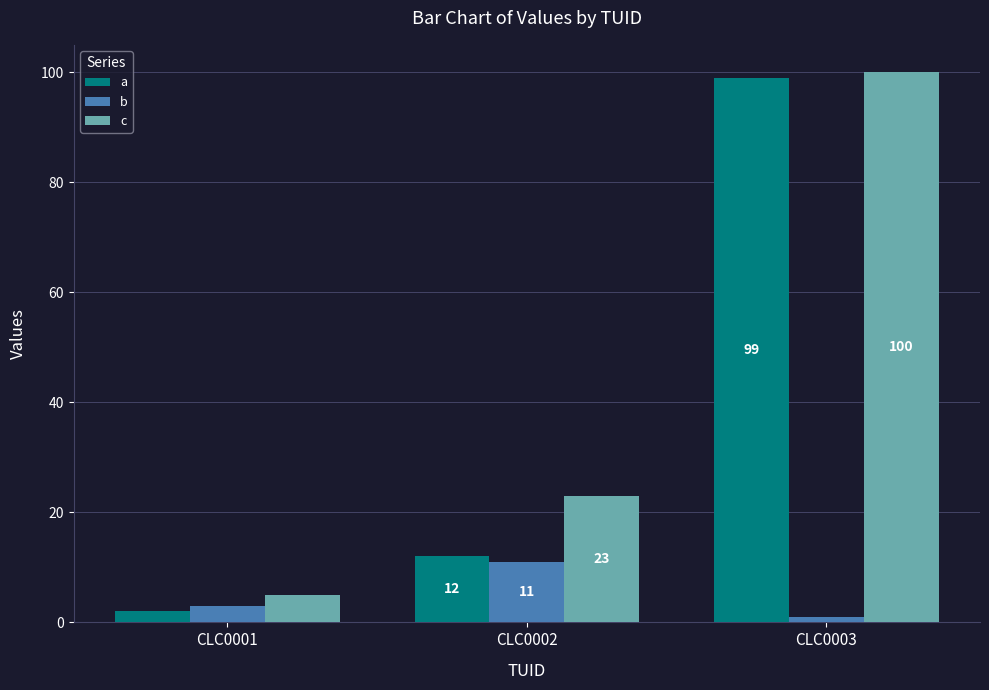

Which series has the largest range (max minus min)?

a